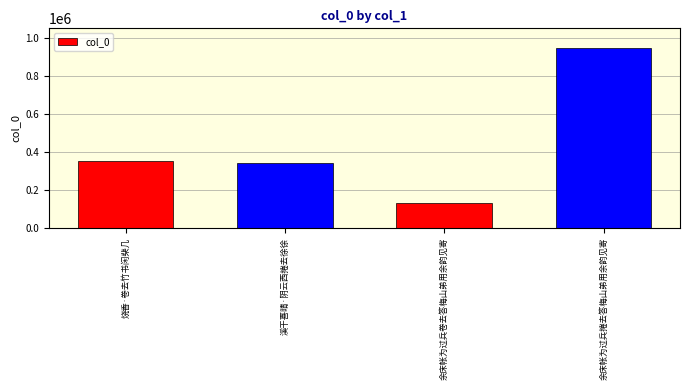

Count the number of data series in this chart.

1